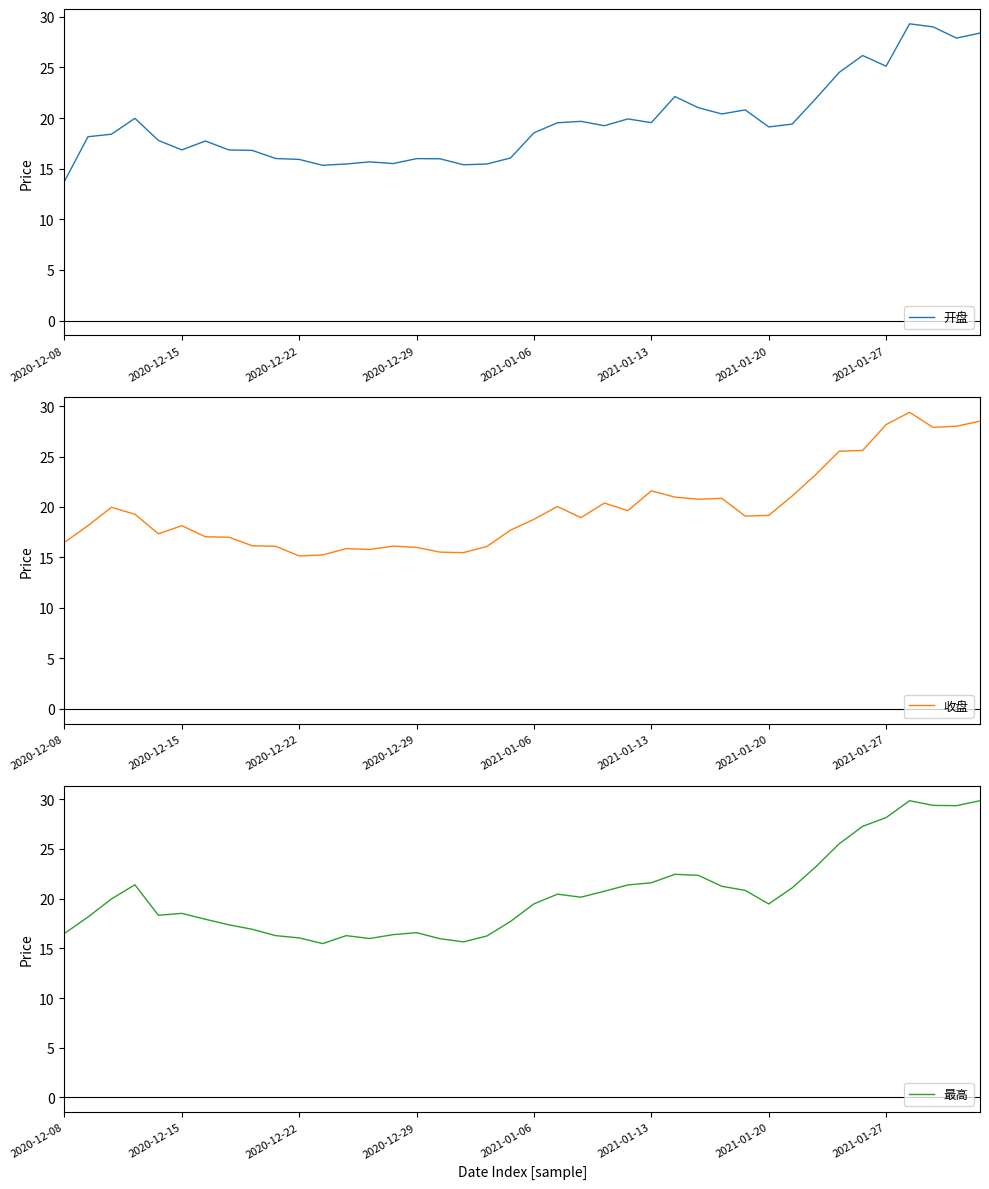

Read the 收盘 value at 21.

20.1